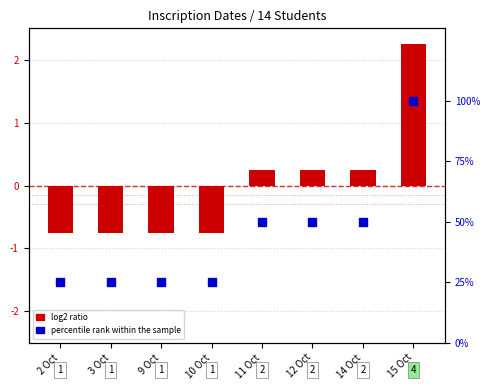

What are all the series names shown in the legend?

log2 ratio, percentile rank within the sample